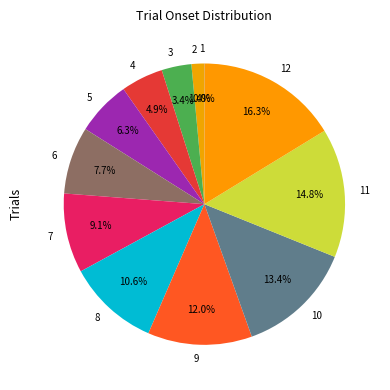

How much of the chart is everything except 7?

90.9%